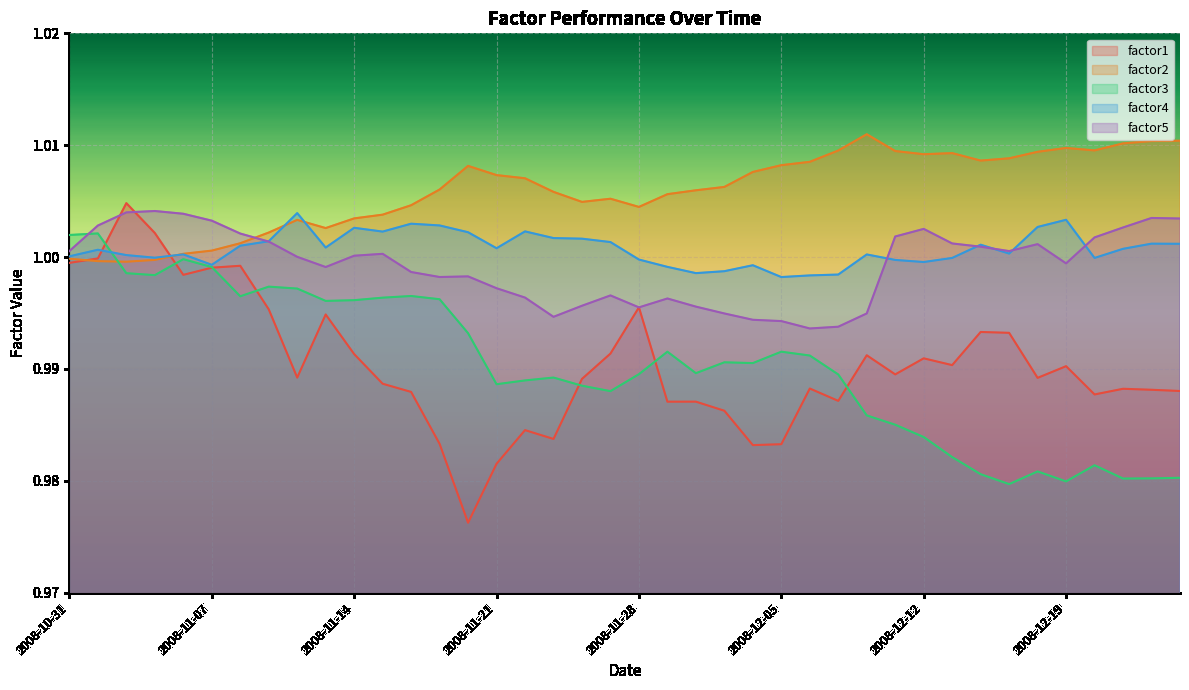

The factor3 series shows 1.6 at 2008-11-03. True or false?

False